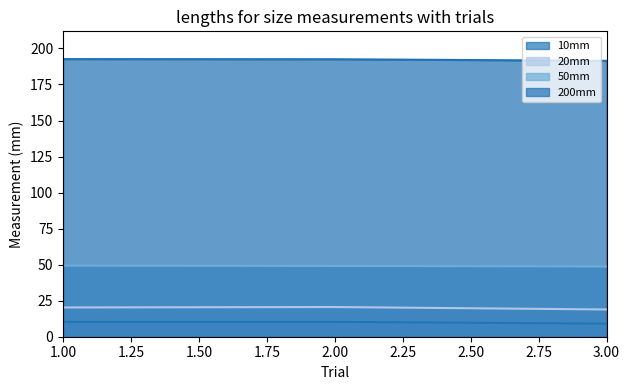

Reading left to right, list all the values displayed in this chart.

10mm: 1=10.3	2=10.3	3=9.1
20mm: 1=20.3	2=20.6	3=18.9
50mm: 1=49.3	2=49.1	3=48.7
200mm: 1=192.6	2=192.5	3=191.4